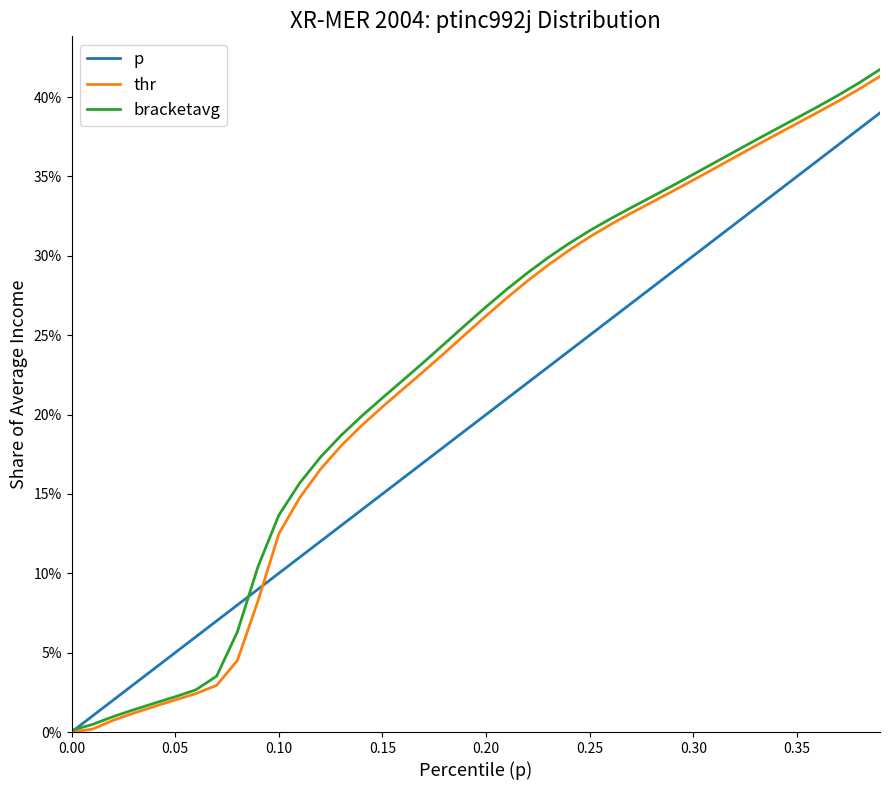

Reading left to right, what are all the values shown in this chart?

p: 0.0	0.0	0.0	0.0	0.0	0.1	0.1	0.1	0.1	0.1	0.1	0.1	0.1	0.1	0.1	0.1	0.2	0.2	0.2	0.2	0.2	0.2	0.2	0.2	0.2	0.2	0.3	0.3	0.3	0.3	0.3	0.3	0.3	0.3	0.3	0.3	0.4	0.4	0.4	0.4
thr: 0.0	0.0	0.0	0.0	0.0	0.0	0.0	0.0	0.0	0.1	0.1	0.1	0.2	0.2	0.2	0.2	0.2	0.2	0.2	0.3	0.3	0.3	0.3	0.3	0.3	0.3	0.3	0.3	0.3	0.3	0.3	0.4	0.4	0.4	0.4	0.4	0.4	0.4	0.4	0.4
bracketavg: 0.0	0.0	0.0	0.0	0.0	0.0	0.0	0.0	0.1	0.1	0.1	0.2	0.2	0.2	0.2	0.2	0.2	0.2	0.2	0.3	0.3	0.3	0.3	0.3	0.3	0.3	0.3	0.3	0.3	0.3	0.4	0.4	0.4	0.4	0.4	0.4	0.4	0.4	0.4	0.4